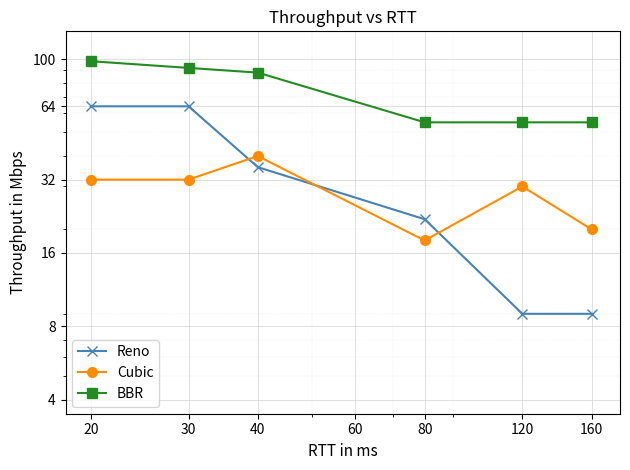

True or false: BBR and Cubic intersect in this chart.

False